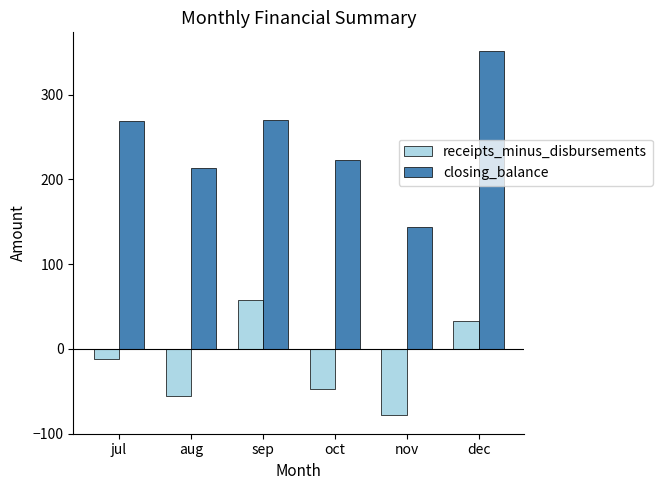

What is the label of the 1st bar from the right?

dec